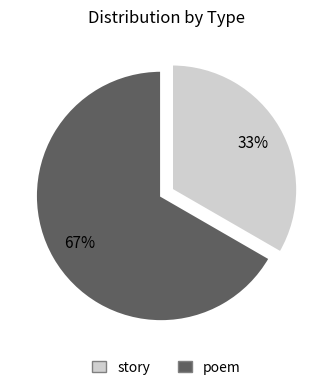

Between poem and story, which is larger?

poem